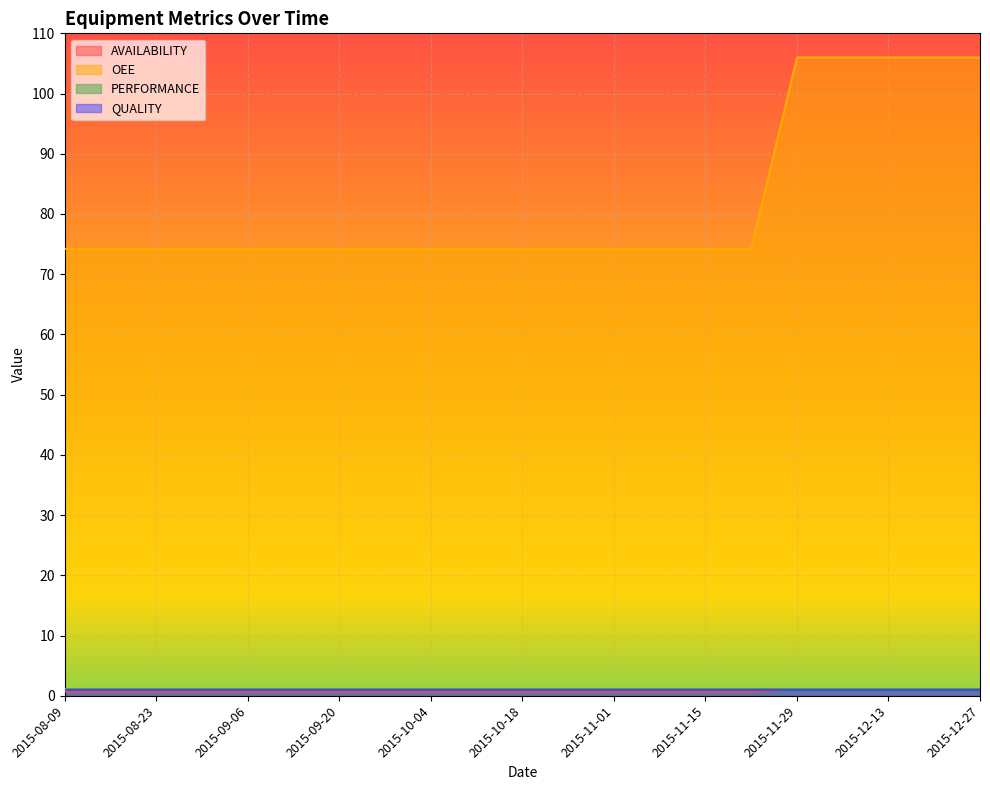

What is the total value across all series at 2015-10-11?

74.9